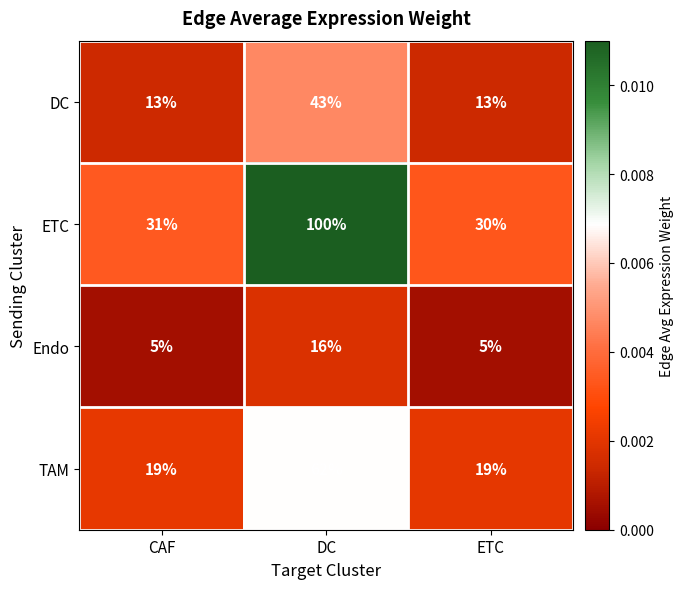

What is the spread (max minus min) of values at ETC?

25